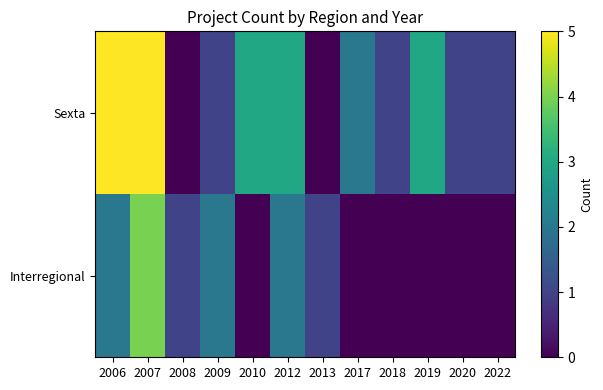

At 2017, list the series in order from smallest to largest.

Interregional, Sexta